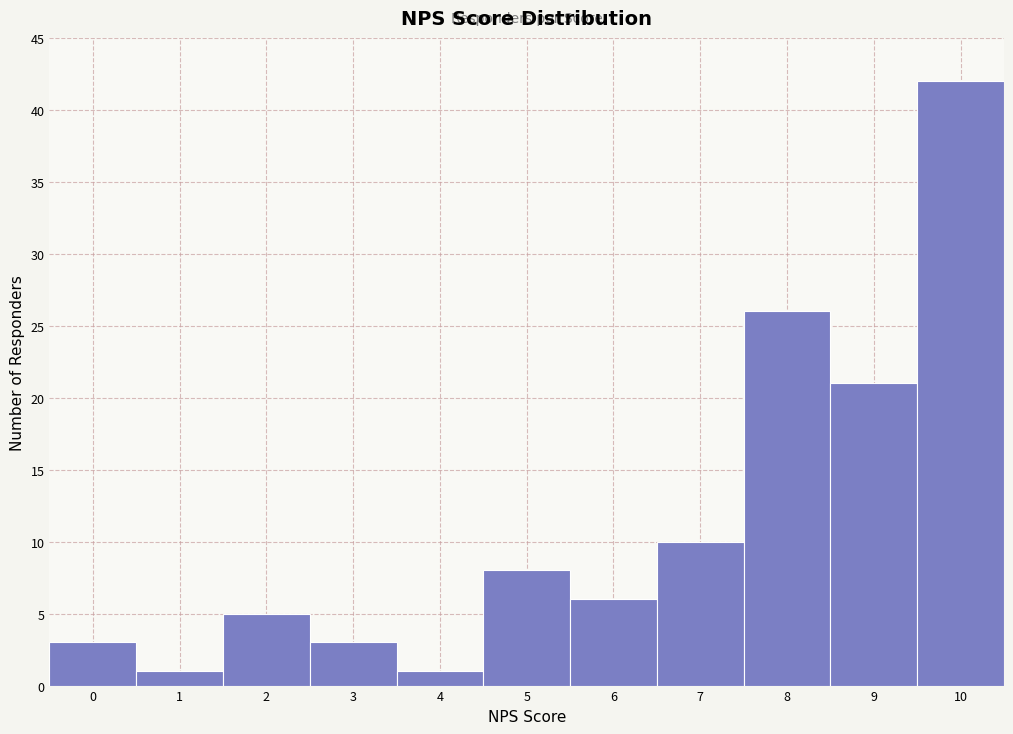

Over which range of the x-axis is the bar tallest?

9.5 to 10.5